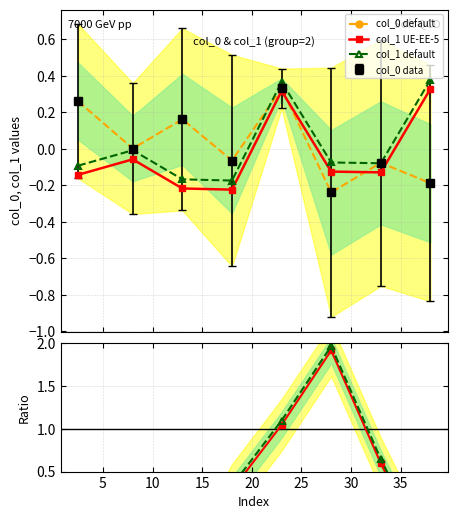

Is this an area chart (filled region under the line)?

No